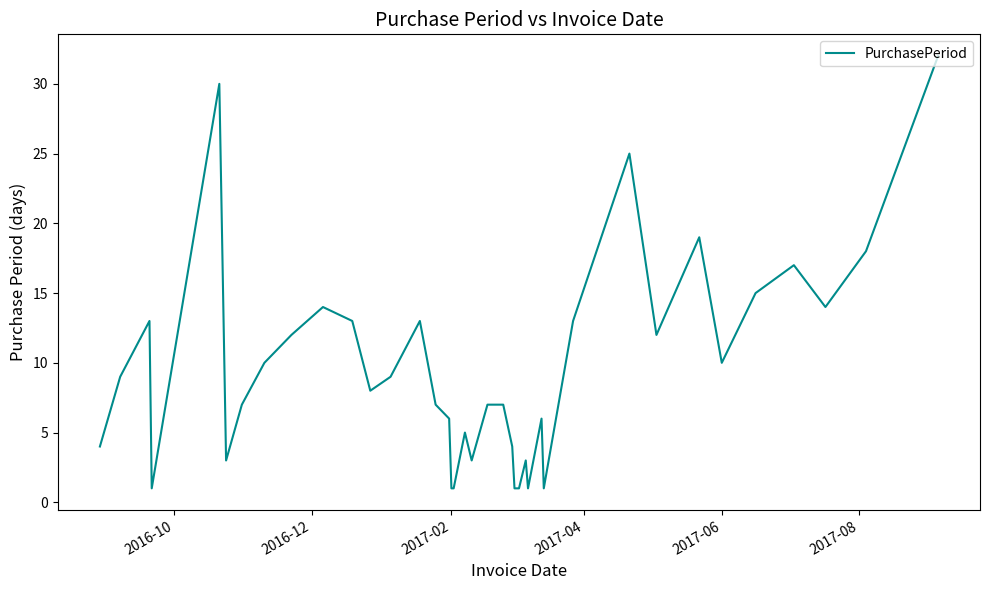

What is the greatest value displayed?

32